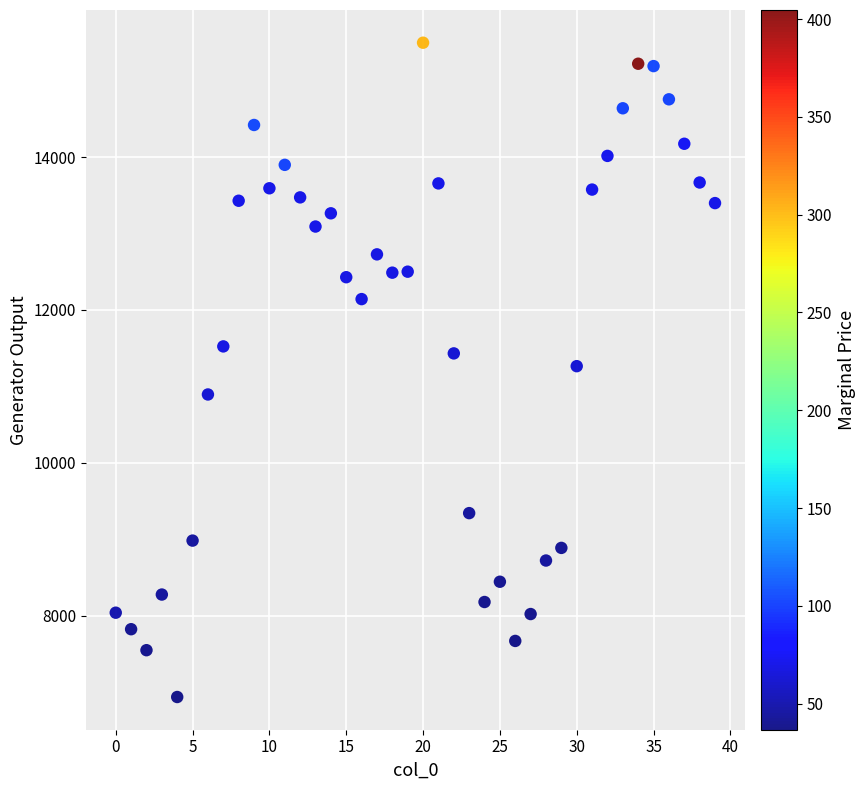

What is the range of Y values (max minus min)?

8556.7